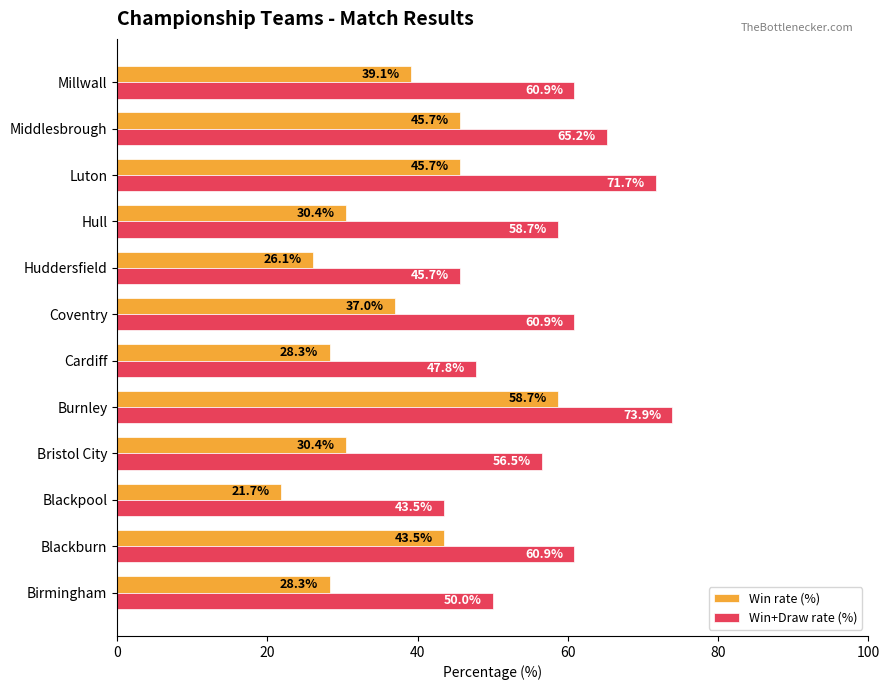

Which category has the highest value in the Win rate (%) series?

Burnley